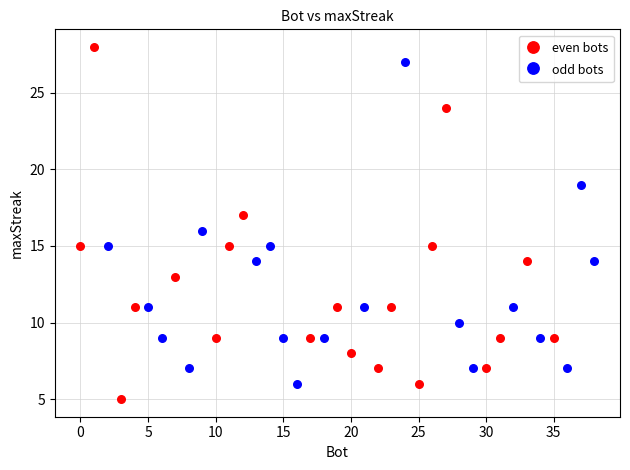

What are all the series names shown in the legend?

even bots, odd bots